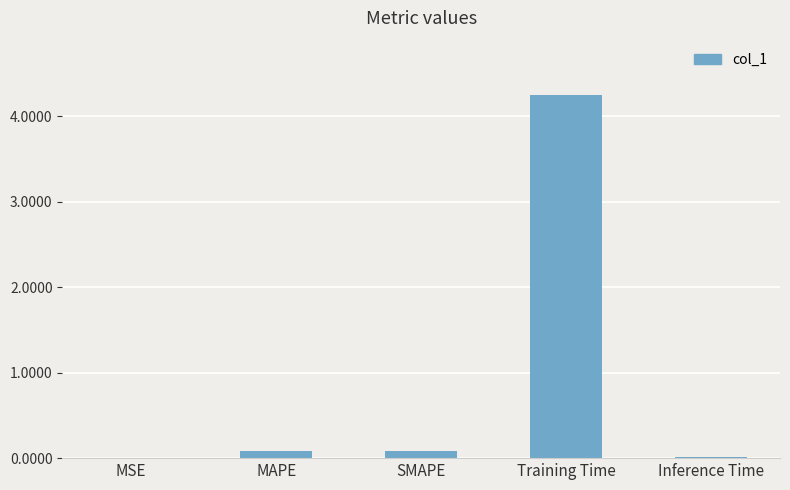

The value at Training Time is 4.2. True or false?

True